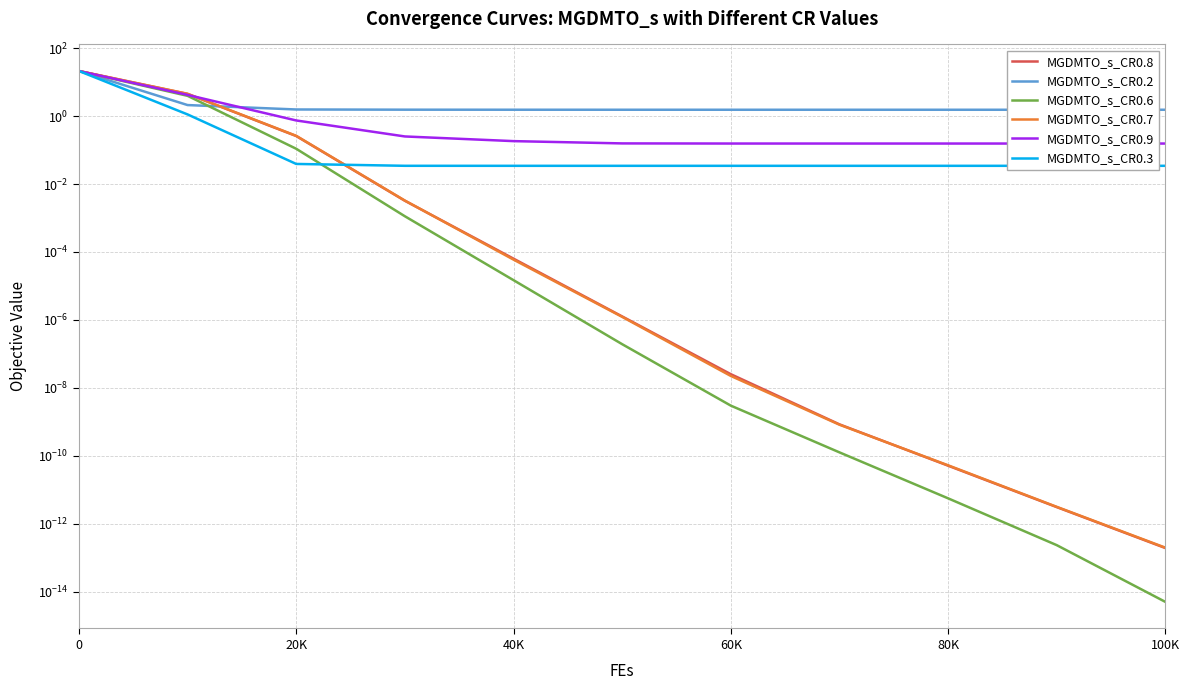

True or false: MGDMTO_s_CR0.7 and MGDMTO_s_CR0.9 cross at least once.

True